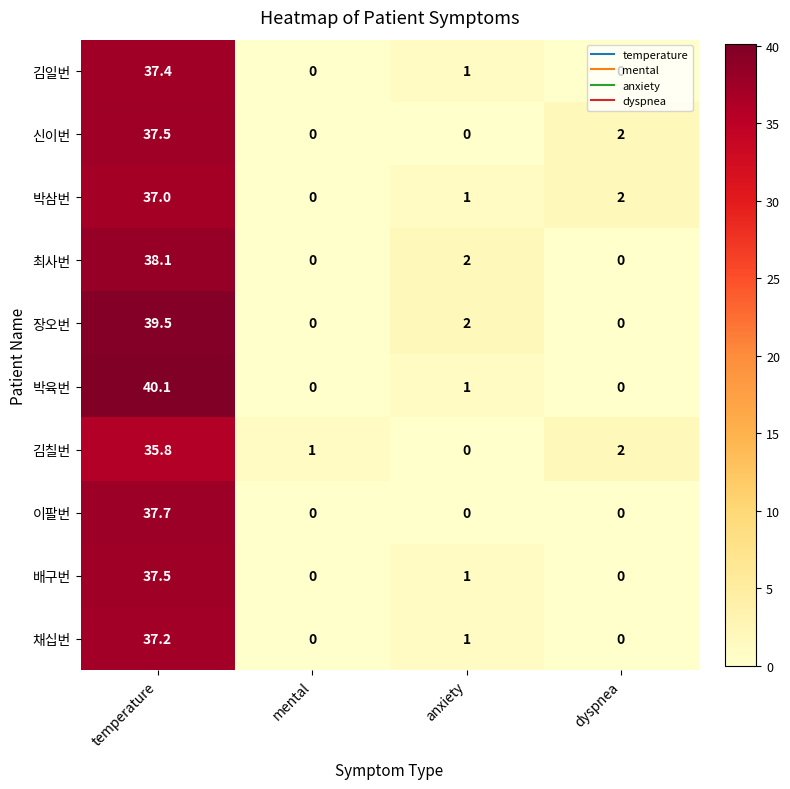

True or false: 박삼번 has a value of 1.0 at anxiety.

True